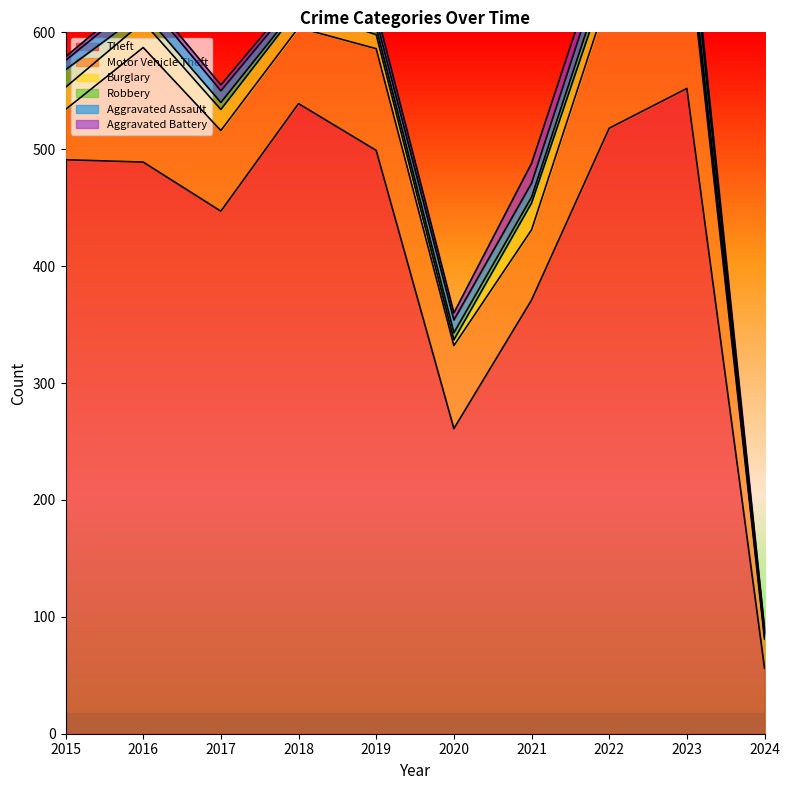

True or false: Motor Vehicle Theft and Aggravated Battery intersect in this chart.

False